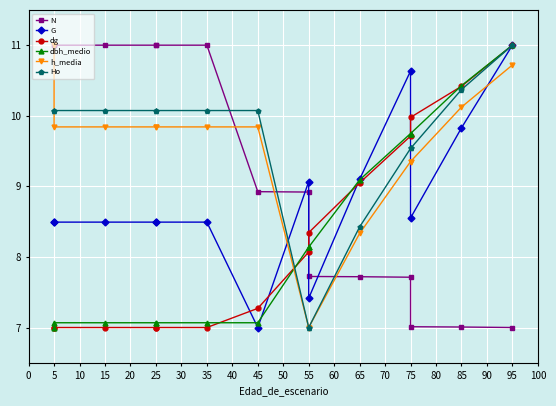

True or false: N and dbh_medio cross at least once.

True